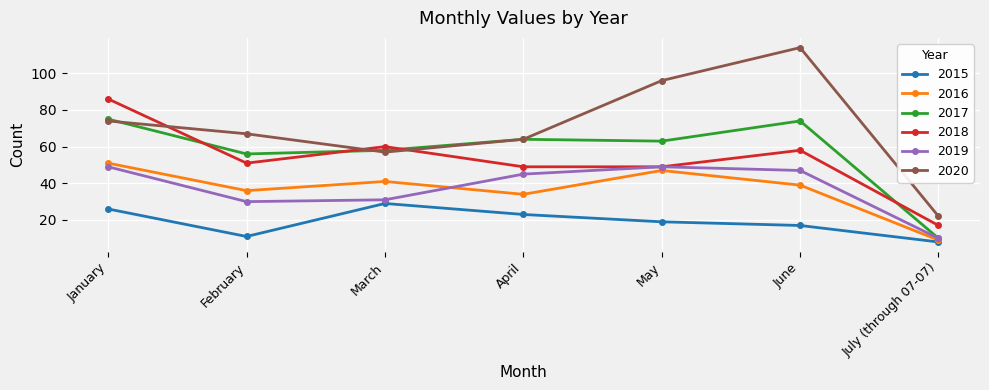

Is the value of 2016 at July (through 07-07) greater than the value of 2017 at February?

No